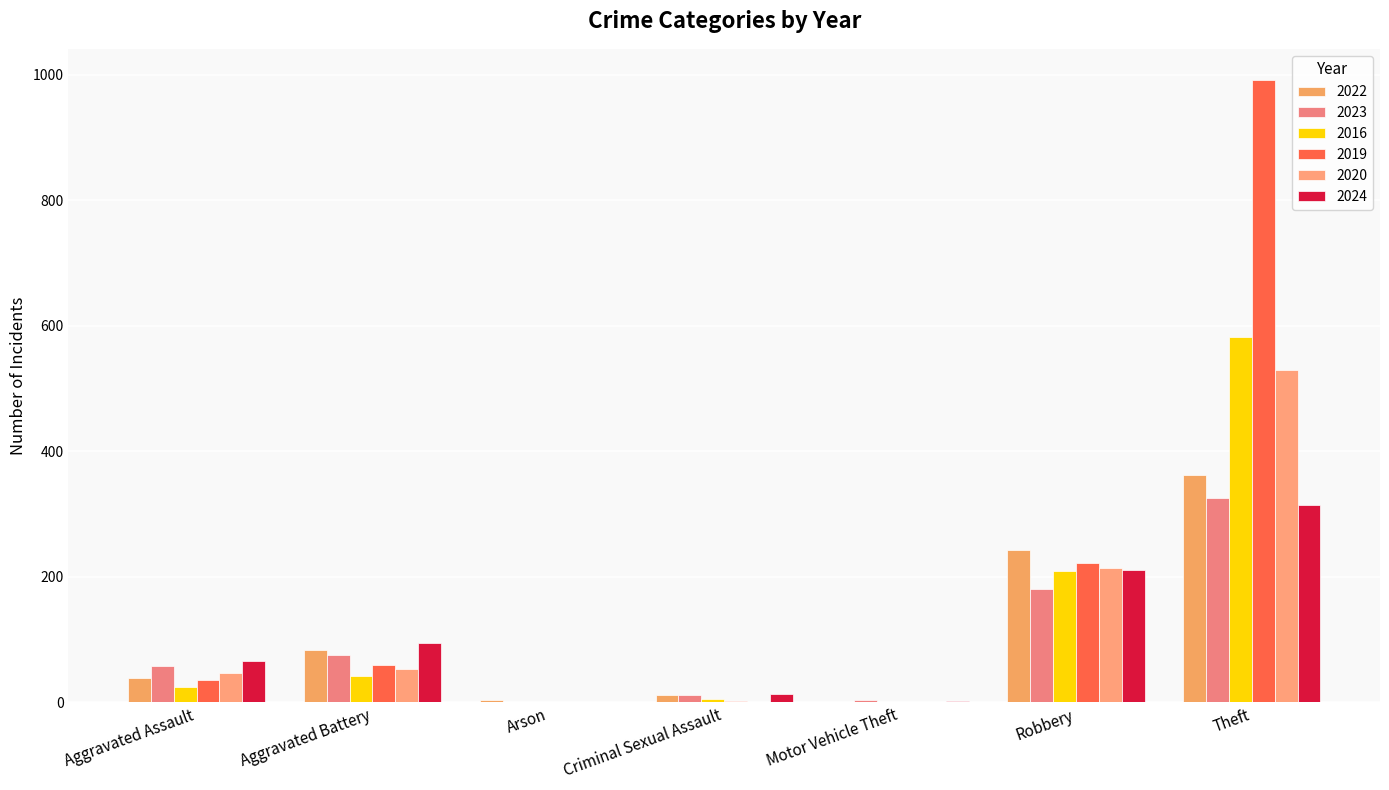

Which category has the lowest value across all series?

Arson